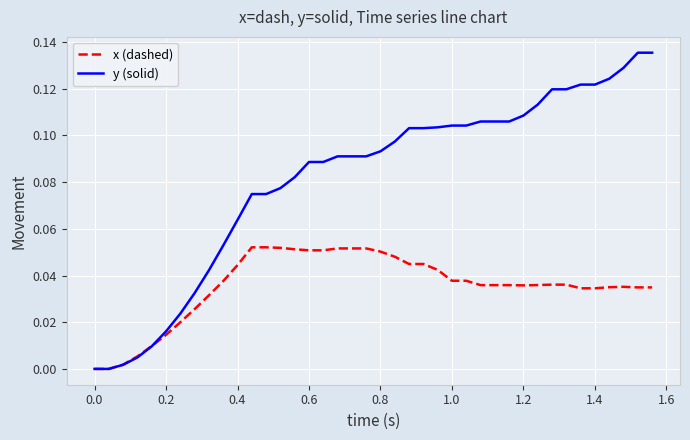

What are all the series names shown in the legend?

x (dashed), y (solid)